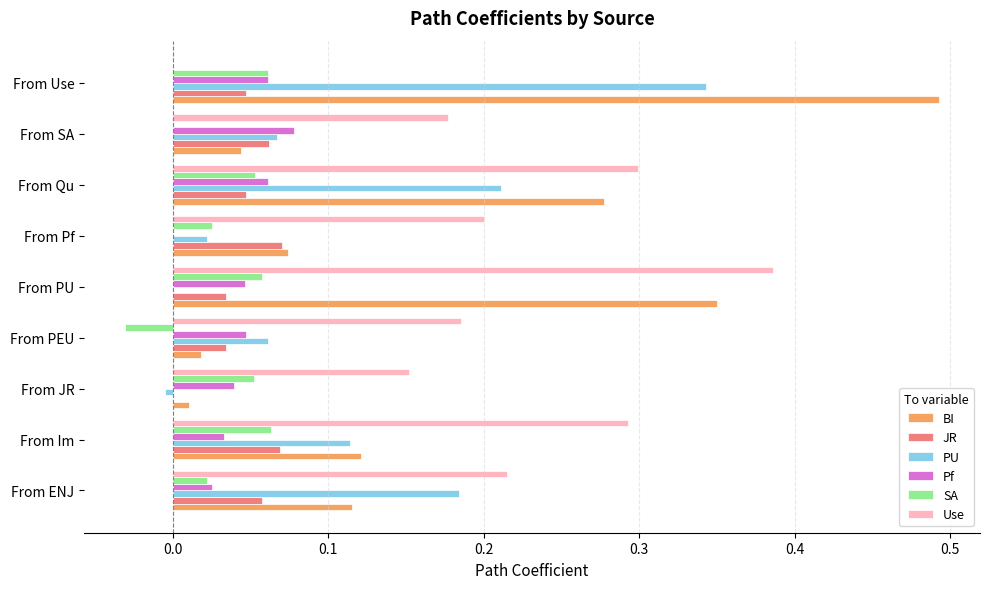

At which category is the sum across all series the highest?

From Use